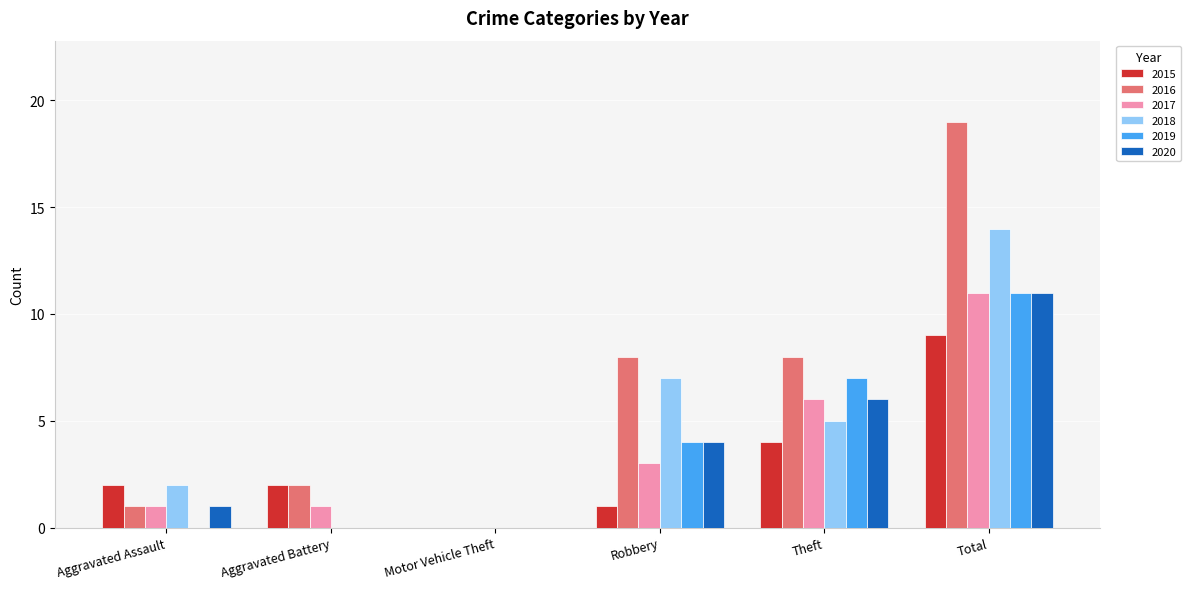

Which series has the largest range (max minus min)?

2016